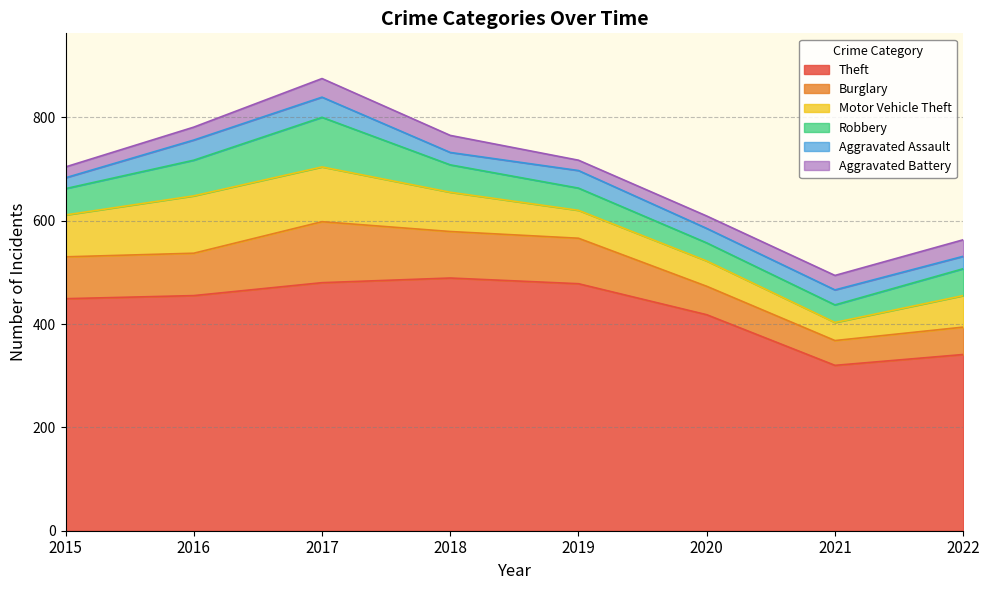

Between 2019 and 2016, which is larger?

2019